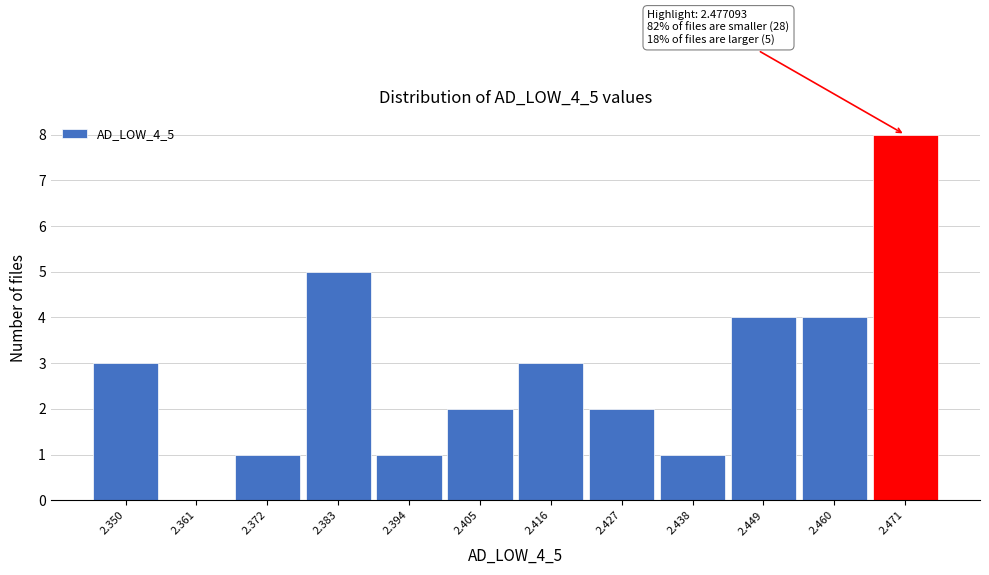

Reading left to right, what are all the values shown in this chart?

2.350=3	2.361=0	2.372=1	2.383=5	2.394=1	2.405=2	2.416=3	2.427=2	2.438=1	2.449=4	2.460=4	2.471=8